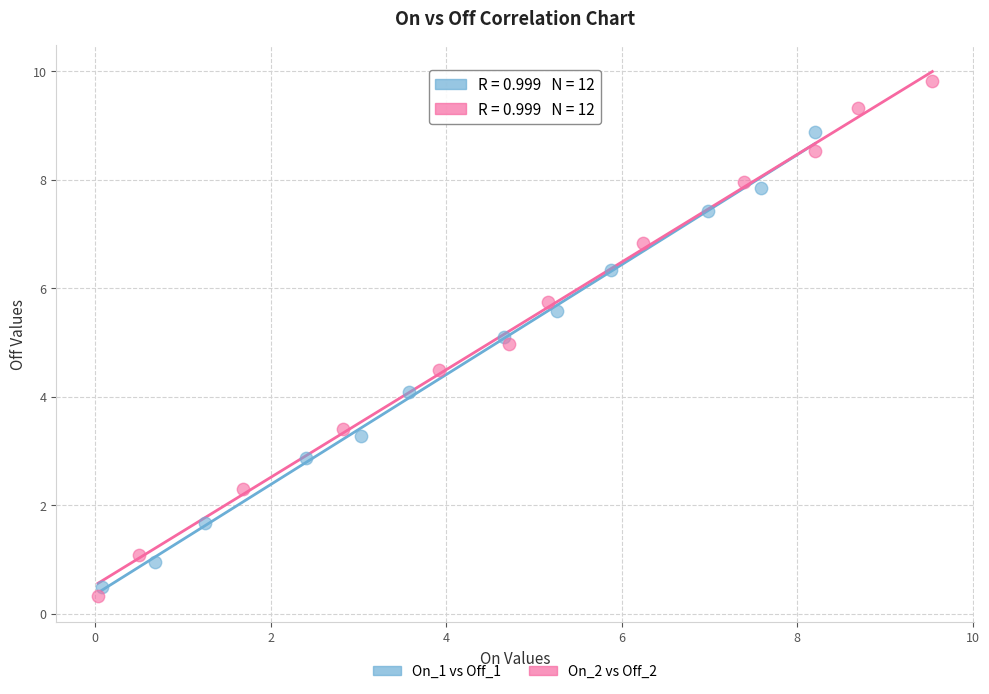

What are all the series names shown in the legend?

On_1 vs Off_1, On_2 vs Off_2